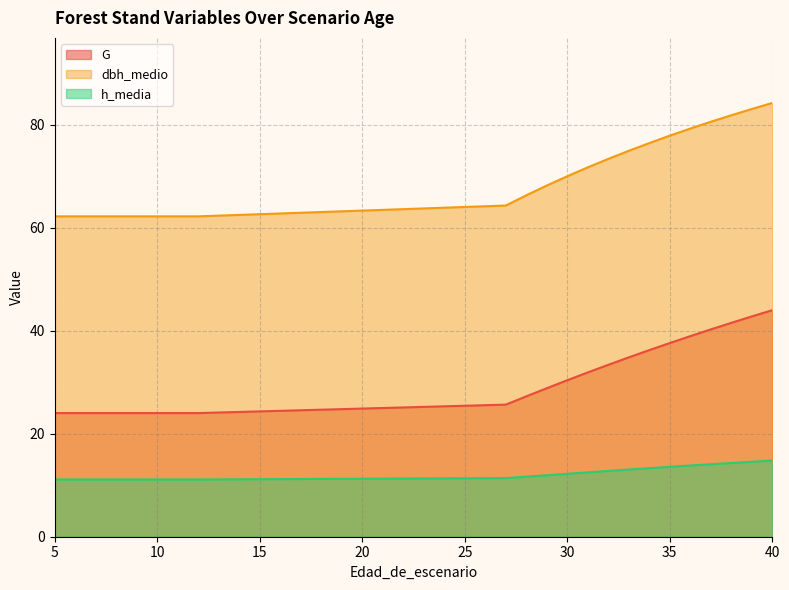

Reading right to left, transcribe all the data shown in this chart.

G: 40=44.0	39=42.8	38=41.5	37=40.3	36=39.0	35=37.6	34=36.2	33=34.8	32=33.4	31=31.9	30=30.4	29=28.8	28=27.3	27=25.6	12=24.0	11=24.0	10=24.0	9=24.0	8=24.0	7=24.0	6=24.0	5=24.0
dbh_medio: 40=84.2	39=83.1	38=81.8	37=80.6	36=79.3	35=77.9	34=76.4	33=74.9	32=73.4	31=71.7	30=70.0	29=68.2	28=66.3	27=64.3	12=62.2	11=62.2	10=62.2	9=62.2	8=62.2	7=62.2	6=62.2	5=62.2
h_media: 40=14.8	39=14.6	38=14.3	37=14.1	36=13.8	35=13.6	34=13.3	33=13.1	32=12.8	31=12.5	30=12.2	29=11.9	28=11.7	27=11.4	12=11.1	11=11.1	10=11.1	9=11.1	8=11.1	7=11.1	6=11.1	5=11.1